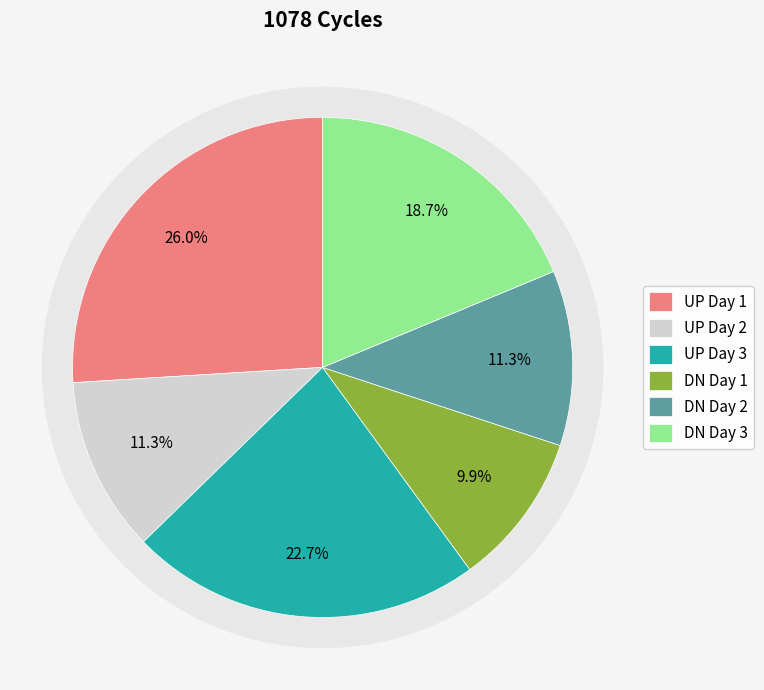

Does any single category account for the majority?

No